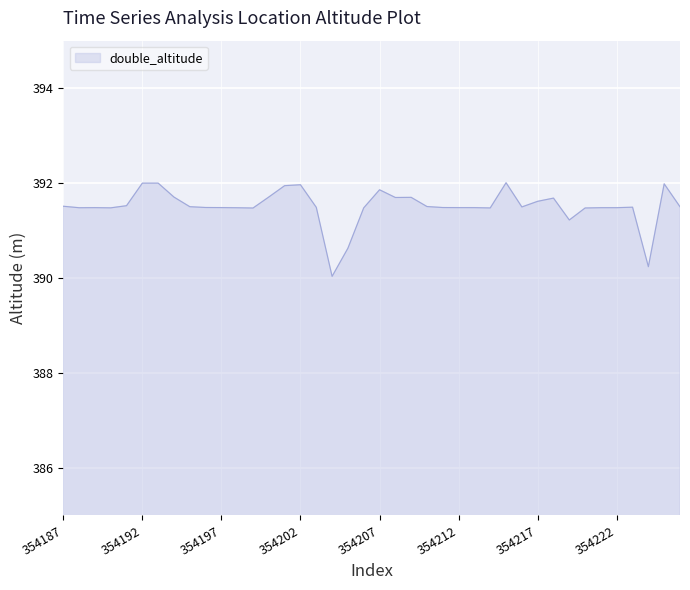

What is the maximum value shown in the chart?

392.0